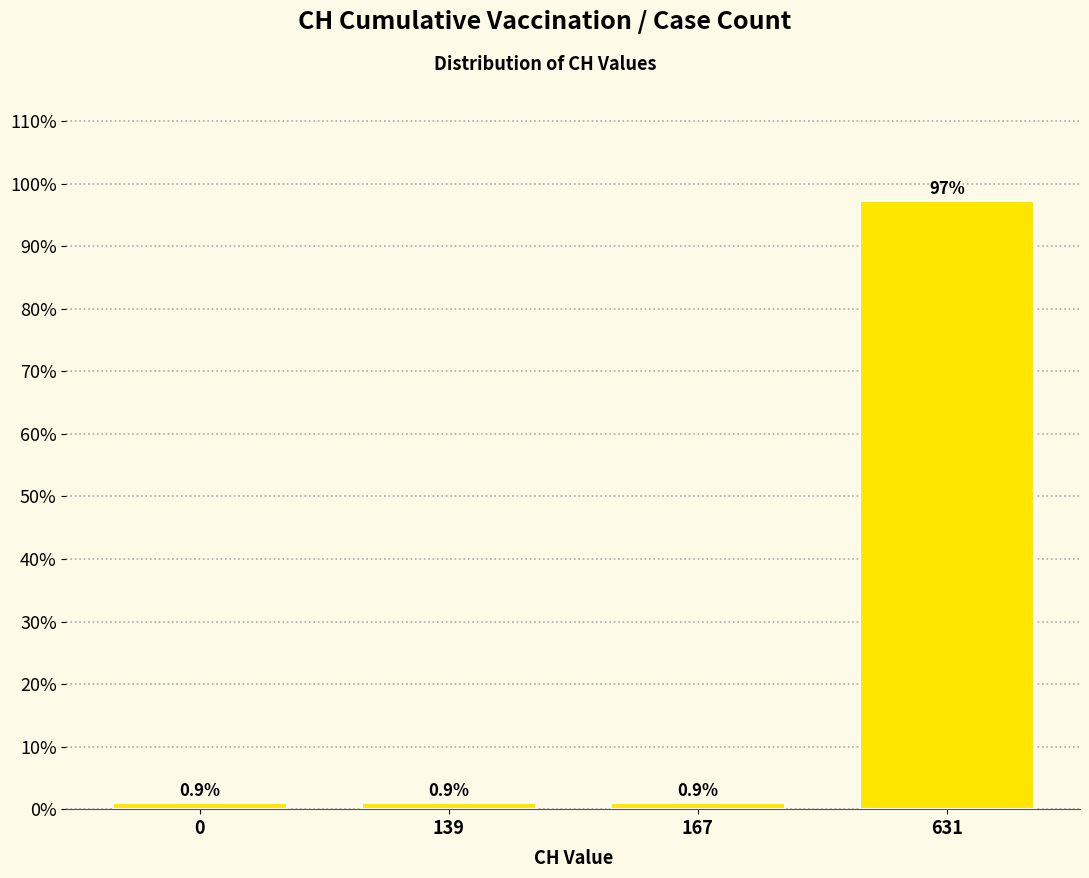

Reading left to right, extract all data points from this chart.

0=0.9	139=0.9	167=0.9	631=97.3